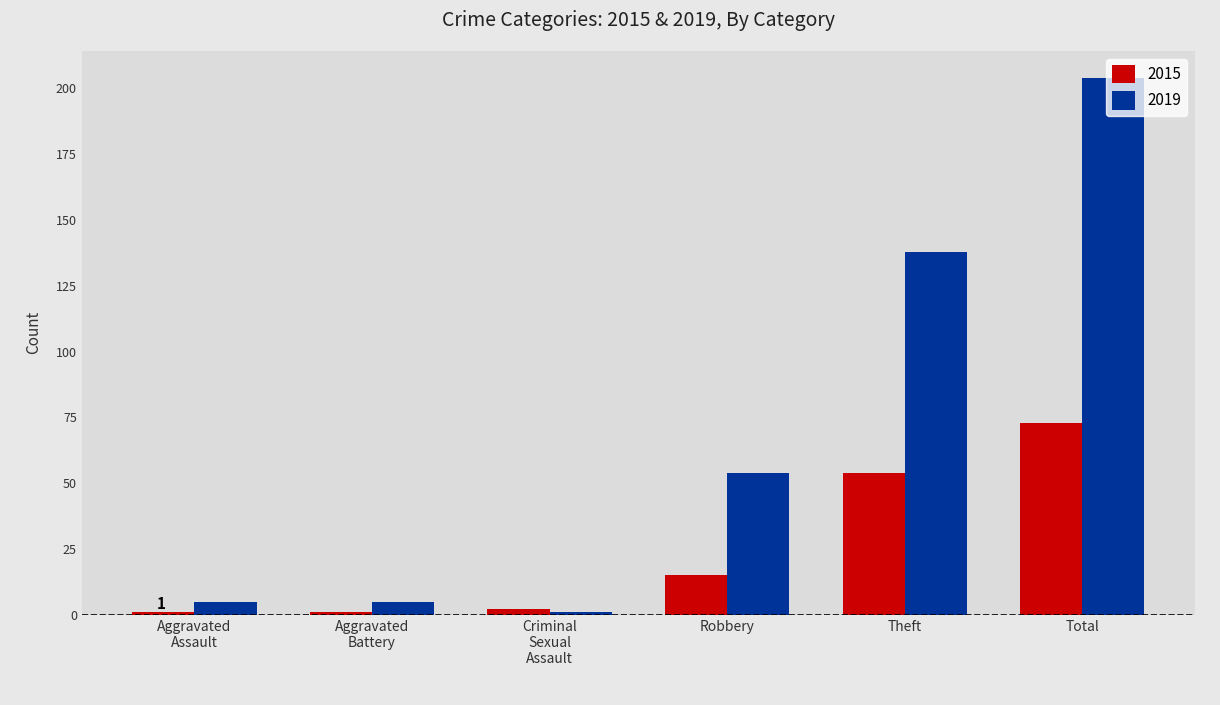

Are the bars grouped side by side (vs. stacked)?

Yes